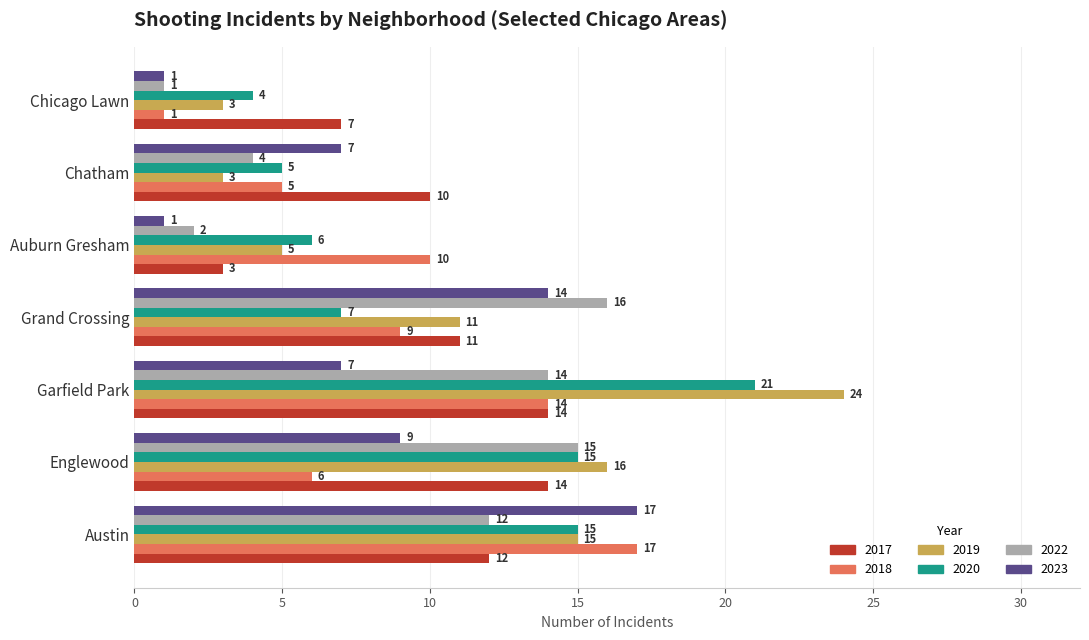

How many data points in 2019 are less than 11?

3